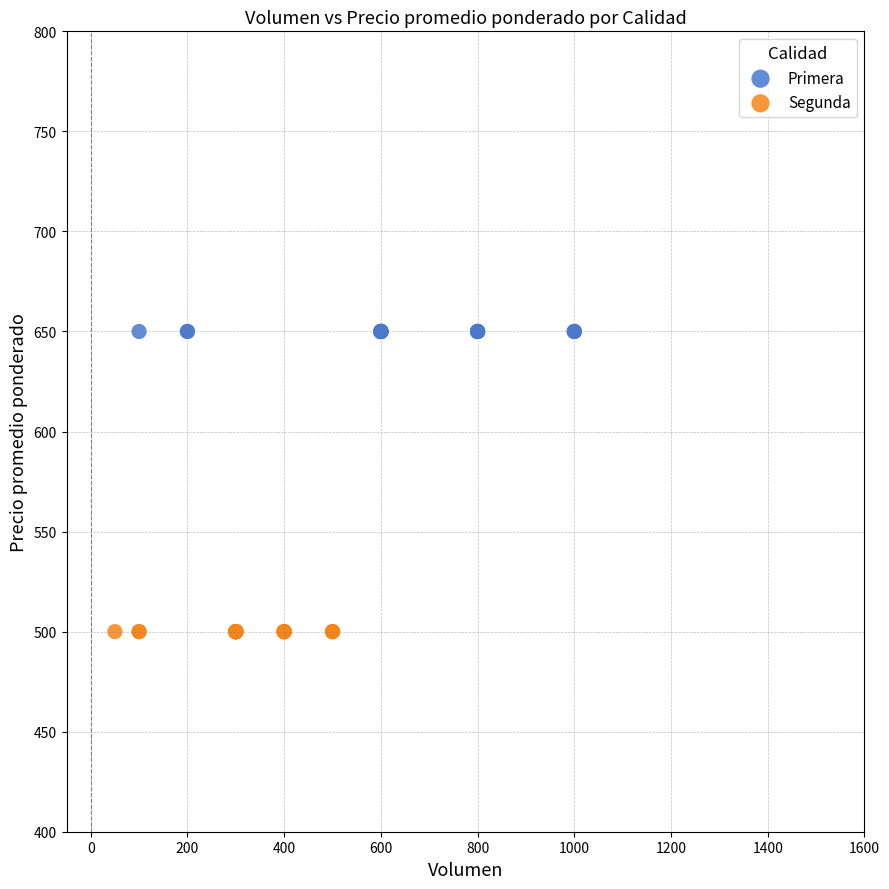

Which series reaches the maximum Y coordinate?

Primera